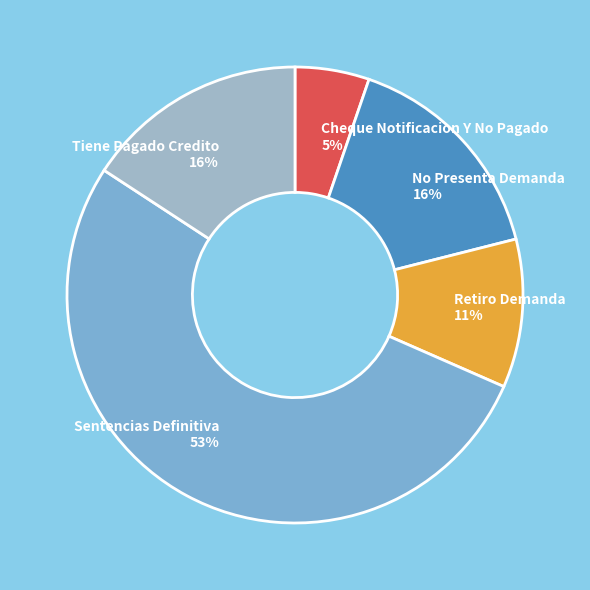

Does any single category account for the majority?

Yes